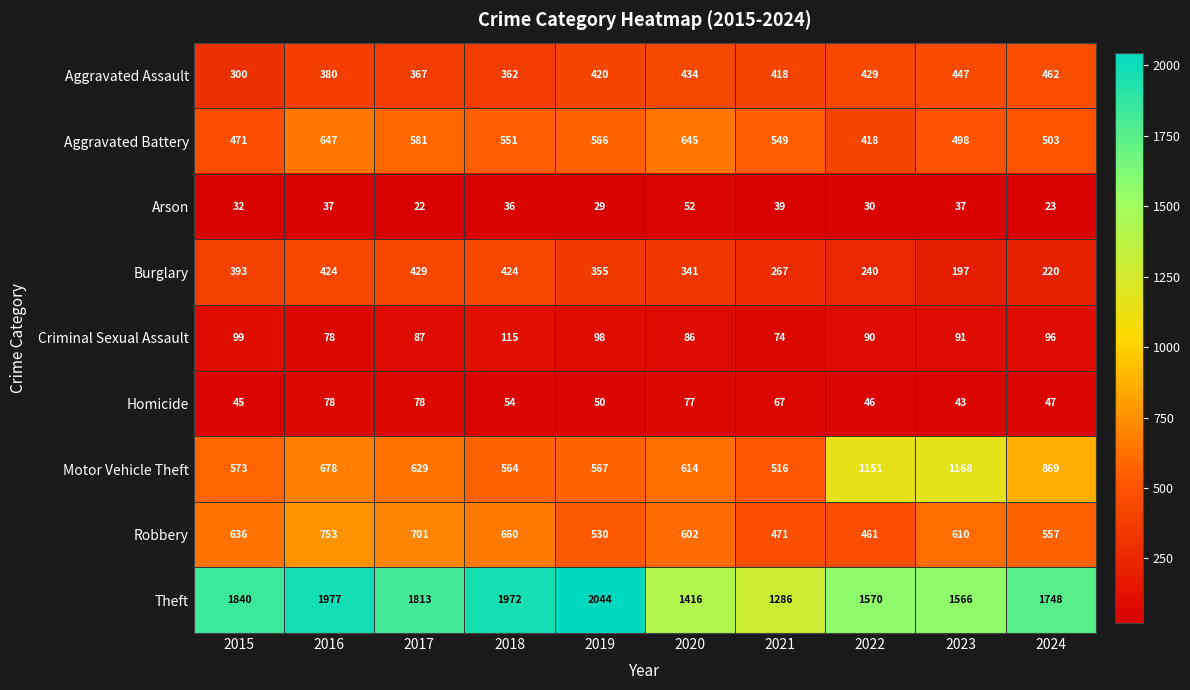

What is the sum of the Homicide values at 2019 and 2015?

95